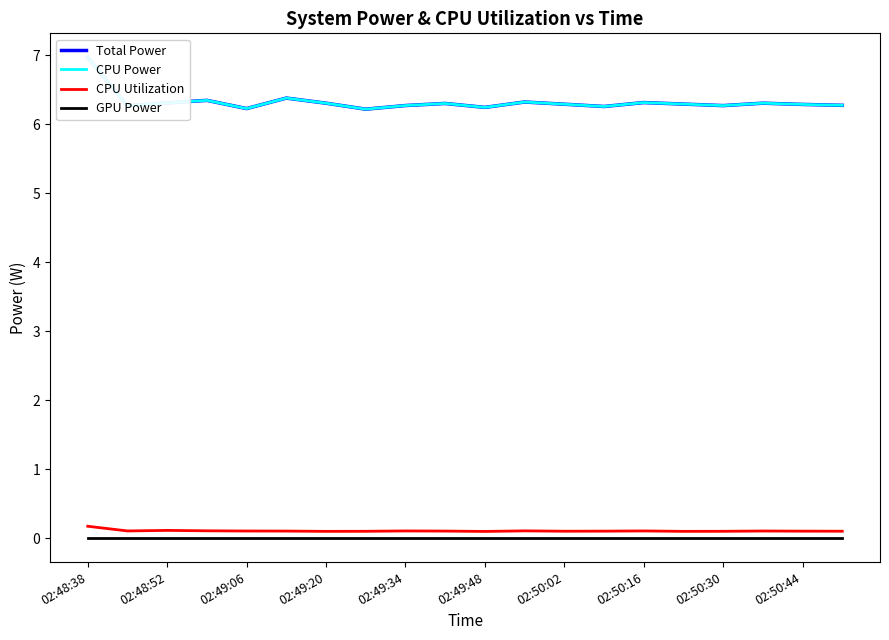

What are all the series names shown in the legend?

Total Power, CPU Power, CPU Utilization, GPU Power